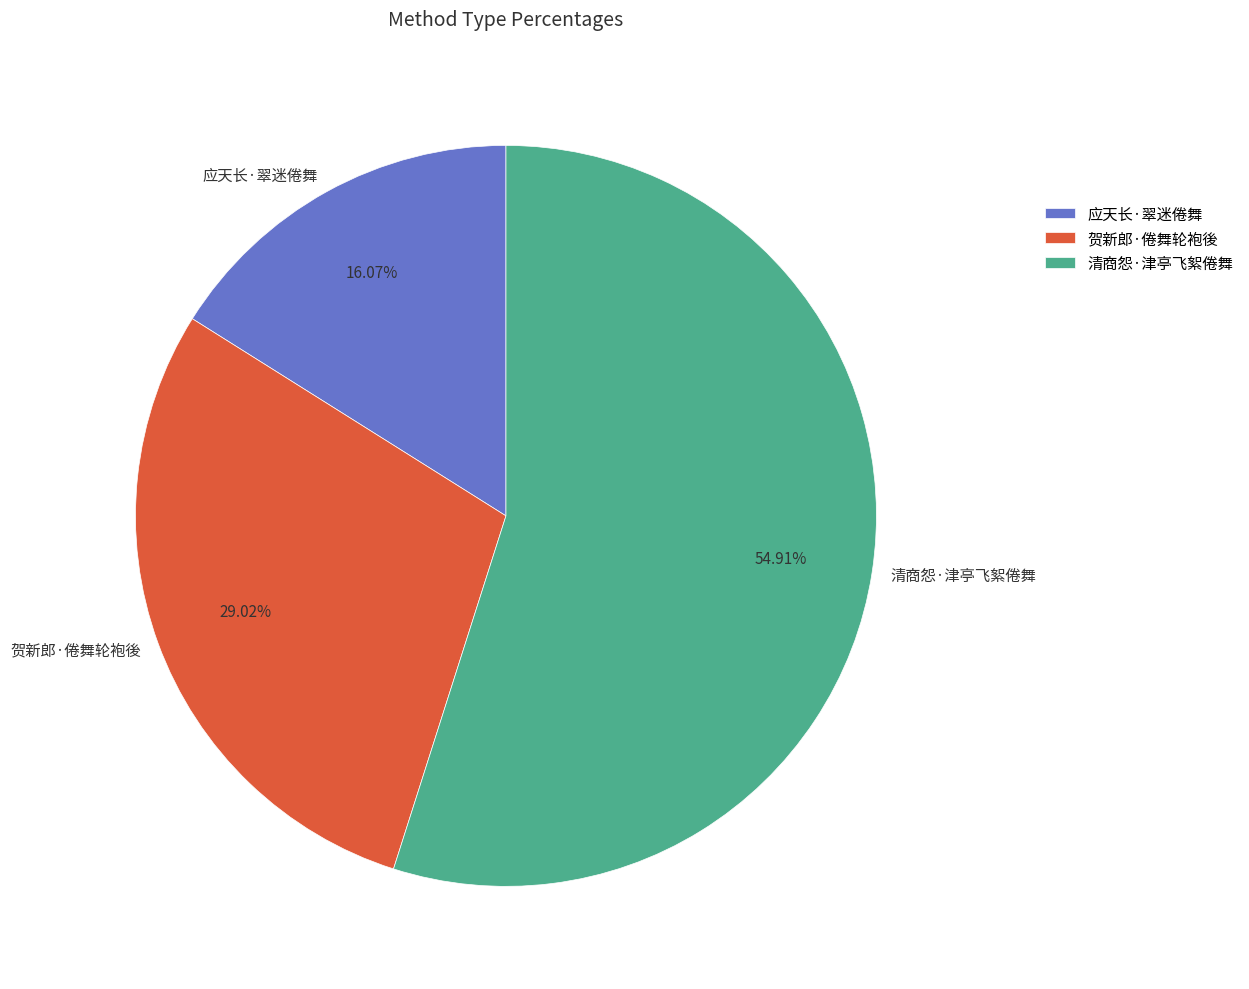

Count the number of slices in the pie.

3